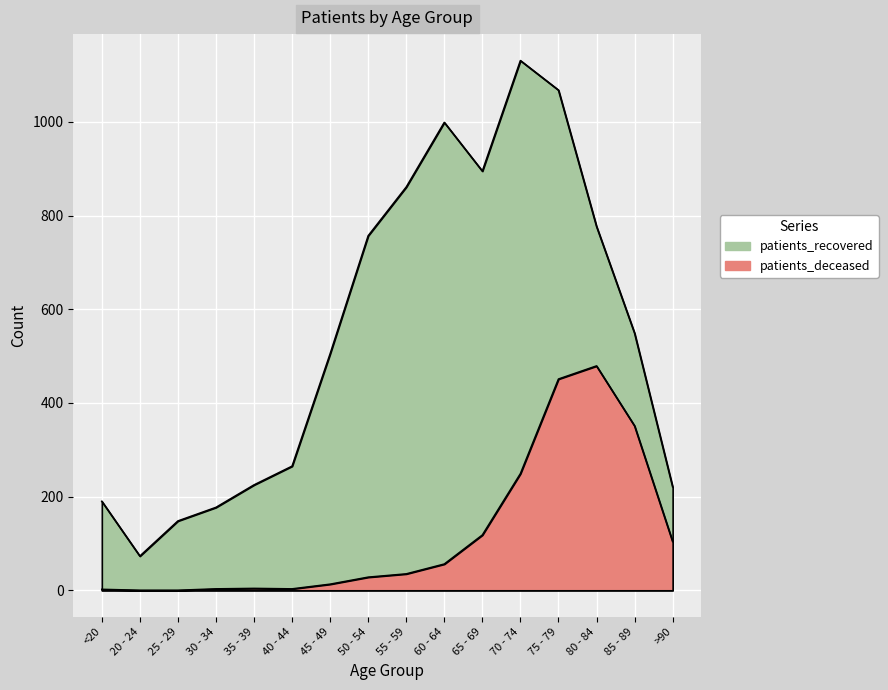

Which series has the largest total across all categories?

patients_recovered